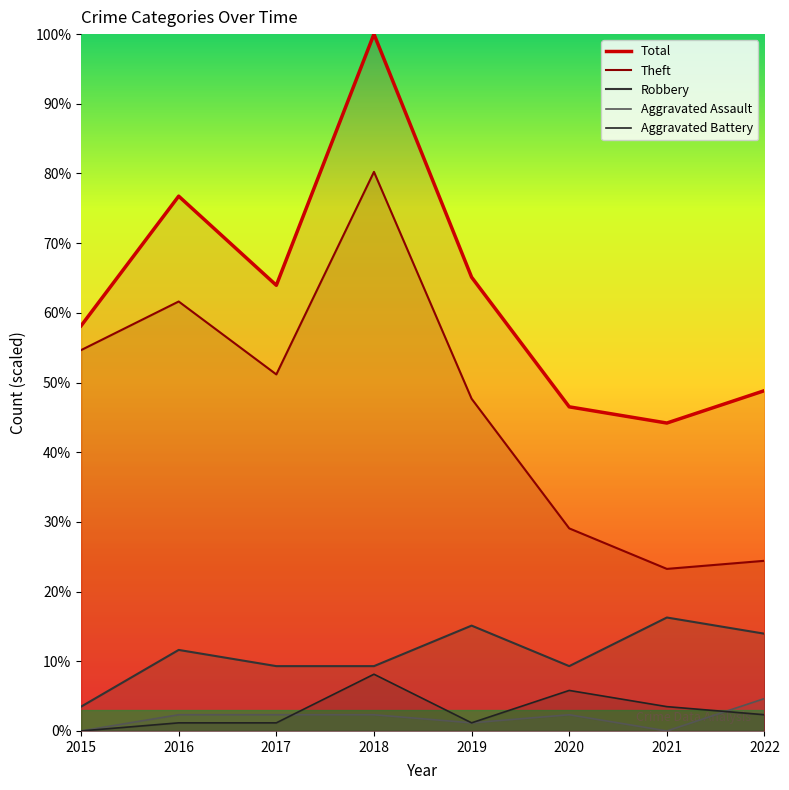

Reading left to right, what are all the values shown in this chart?

Total: 2015=58.1	2016=76.7	2017=64.0	2018=100.0	2019=65.1	2020=46.5	2021=44.2	2022=48.8
Theft: 2015=54.7	2016=61.6	2017=51.2	2018=80.2	2019=47.7	2020=29.1	2021=23.3	2022=24.4
Robbery: 2015=3.5	2016=11.6	2017=9.3	2018=9.3	2019=15.1	2020=9.3	2021=16.3	2022=14.0
Aggravated Assault: 2015=0.0	2016=2.3	2017=2.3	2018=2.3	2019=1.2	2020=2.3	2021=0.0	2022=4.7
Aggravated Battery: 2015=0.0	2016=1.2	2017=1.2	2018=8.1	2019=1.2	2020=5.8	2021=3.5	2022=2.3